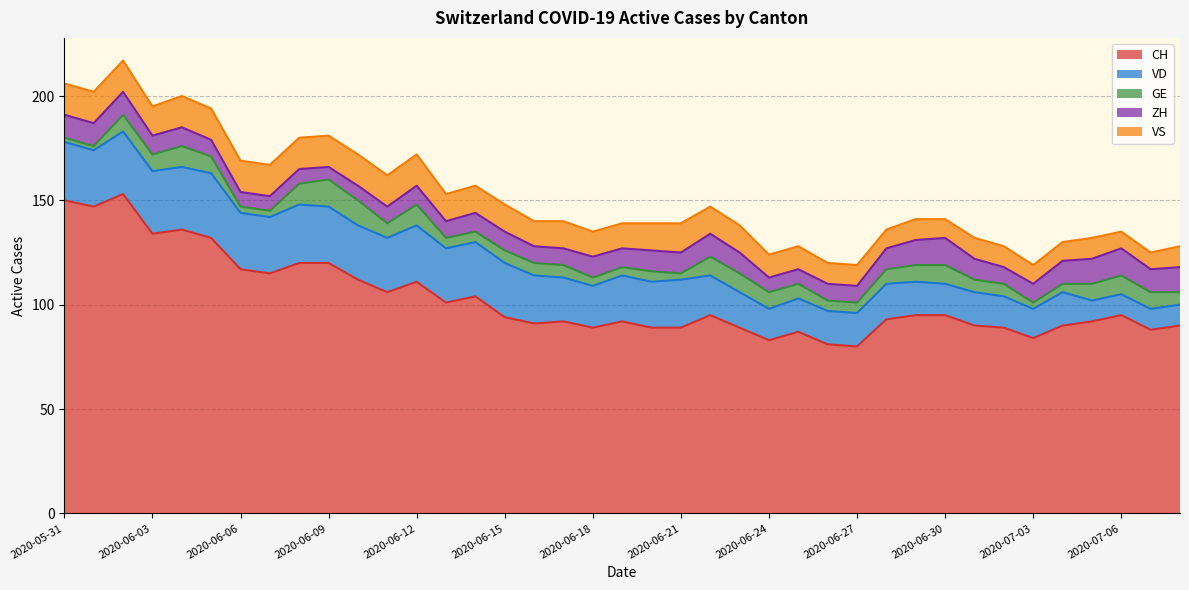

Reading left to right, extract all data points from this chart.

CH: 150	147	153	134	136	132	117	115	120	120	112	106	111	101	104	94	91	92	89	92	89	89	95	89	83	87	81	80	93	95	95	90	89	84	90	92	95	88	90
VD: 28	27	30	30	30	31	27	27	28	27	26	26	27	26	26	26	23	21	20	22	22	23	19	17	15	16	16	16	17	16	15	16	15	14	16	10	10	10	10
GE: 2	2	8	8	10	8	3	3	10	13	12	7	10	5	5	6	6	6	4	4	5	3	9	9	8	7	5	5	7	8	9	6	6	3	4	8	9	8	6
ZH: 11	11	11	9	9	8	7	7	7	6	7	8	9	8	9	9	8	8	10	9	10	10	11	10	7	7	8	8	10	12	13	10	8	9	11	12	13	11	12
VS: 15	15	15	14	15	15	15	15	15	15	15	15	15	13	13	13	12	13	12	12	13	14	13	13	11	11	10	10	9	10	9	10	10	9	9	10	8	8	10